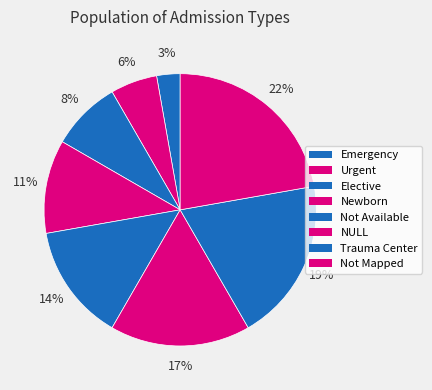

What is the largest slice in the pie chart?

Not Mapped